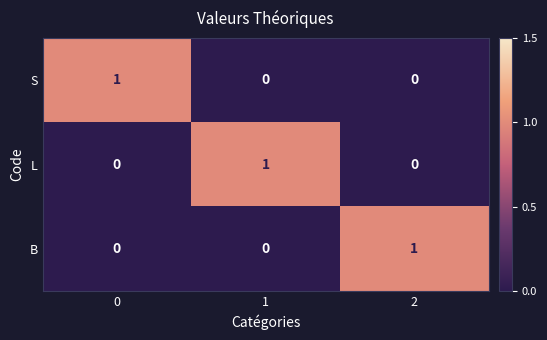

Is the value of B at 0 greater than the value of S at 0?

No